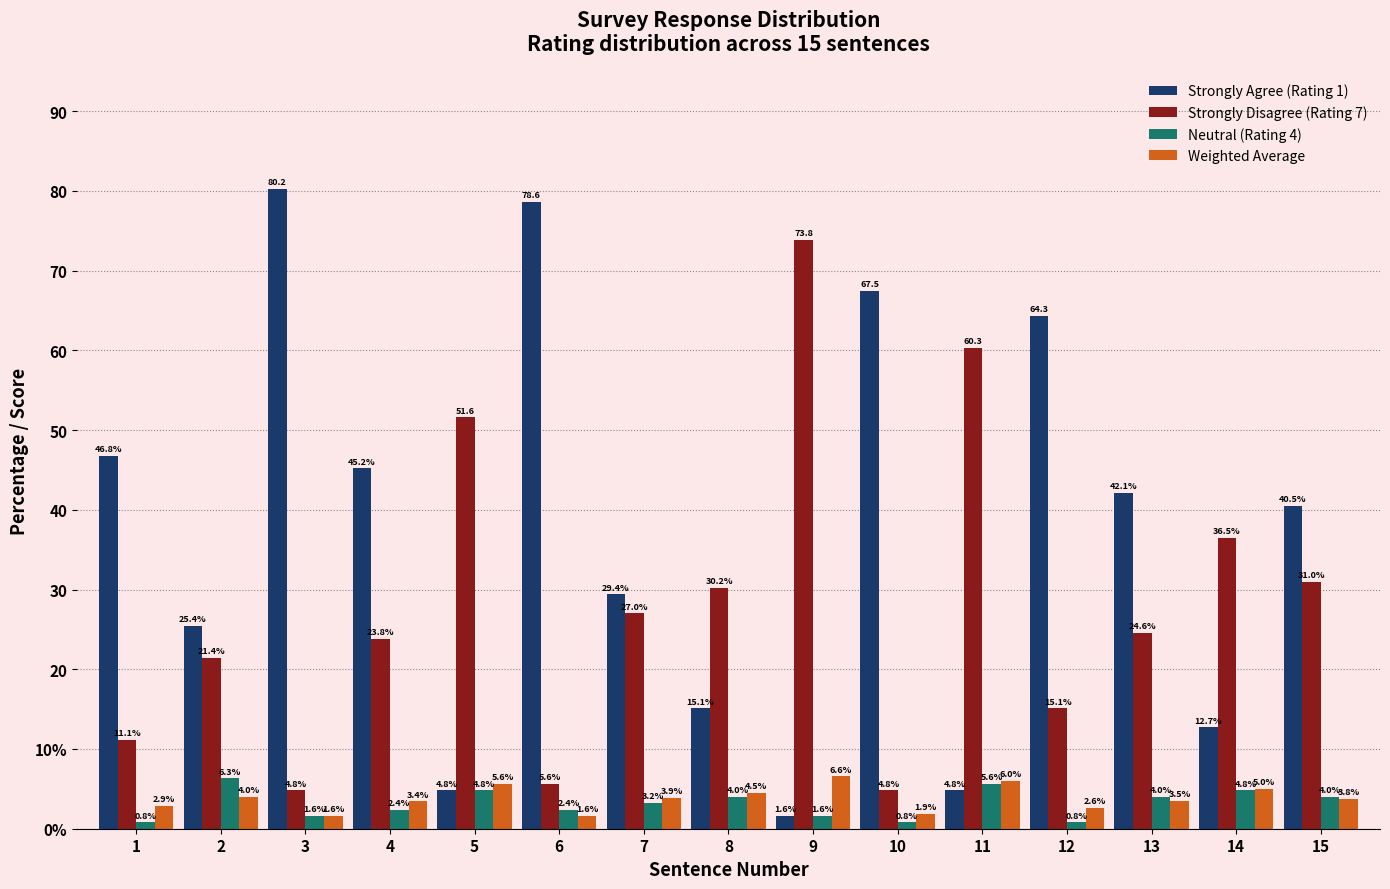

What is the value of the Weighted Average bar at the 5th from the left?

5.6